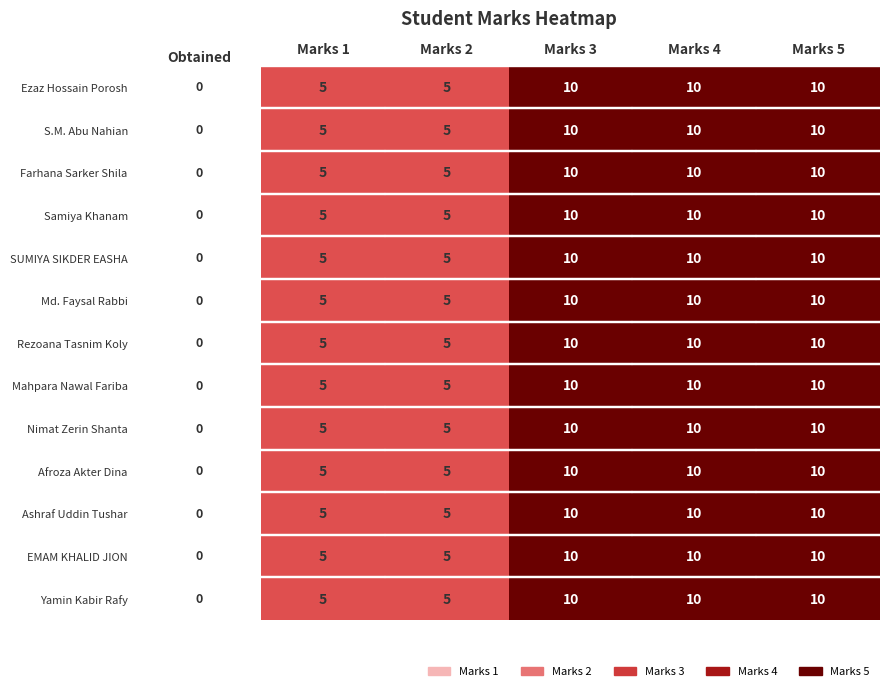

Is the value of Samiya Khanam at Marks 1 greater than the value of Rezoana Tasnim Koly at Marks 3?

No